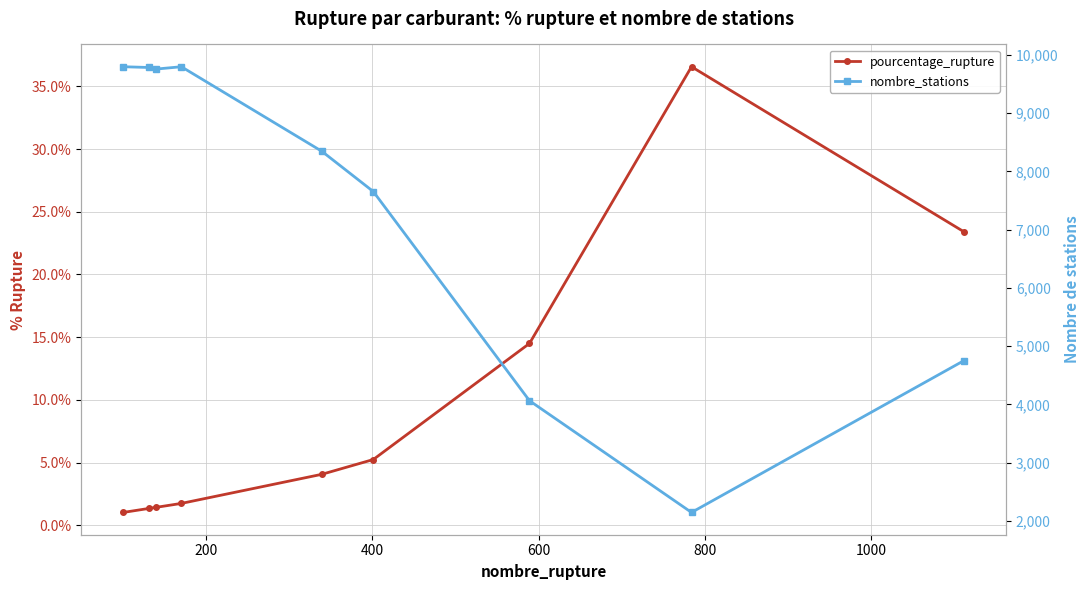

How many values in the nombre_stations series exceed 8346?

4